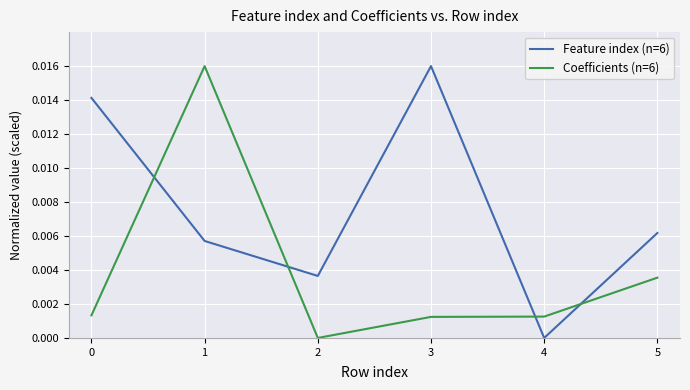

At which category does Coefficients (n=6) reach its first local peak?

1